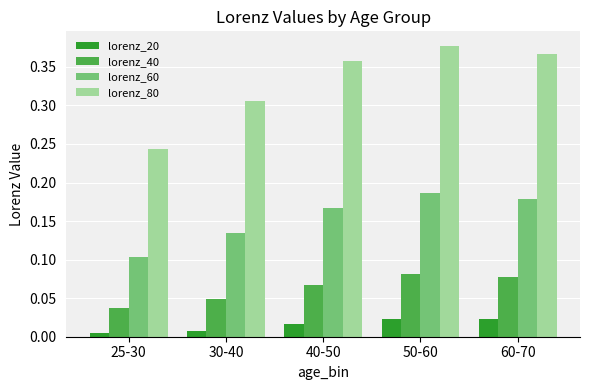

Rank the series at 25-30 from lowest to highest value.

lorenz_20, lorenz_40, lorenz_60, lorenz_80